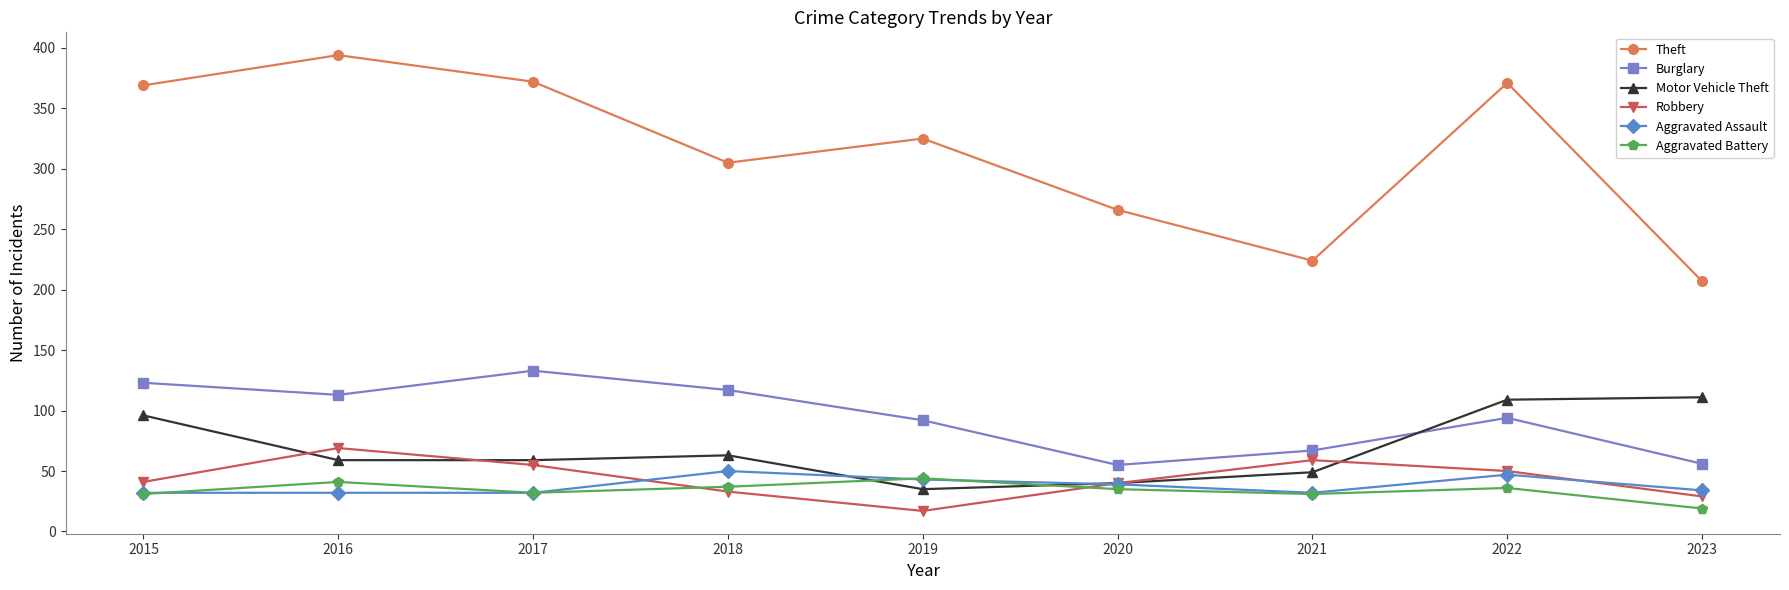

True or false: Burglary and Theft cross at least once.

False